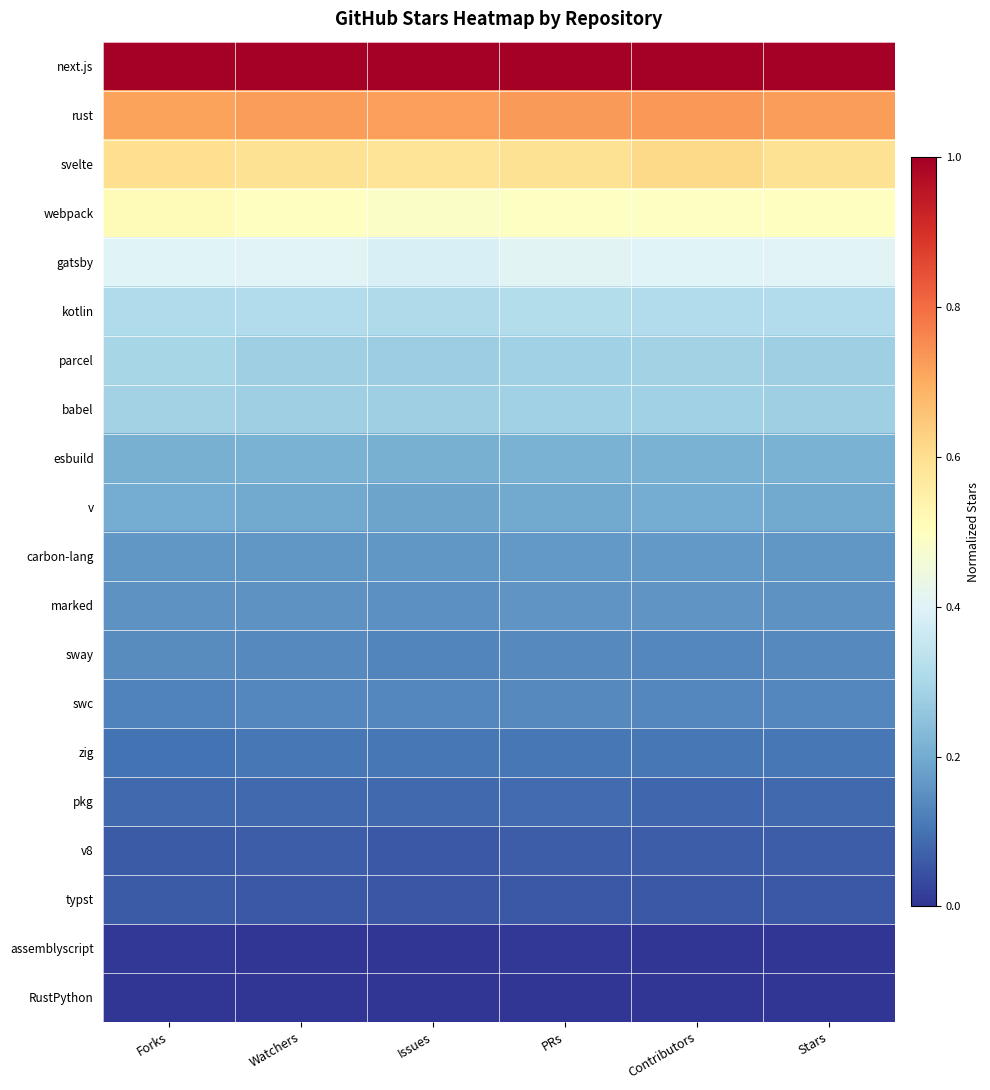

At which category does the chart reach its peak across all series?

Stars